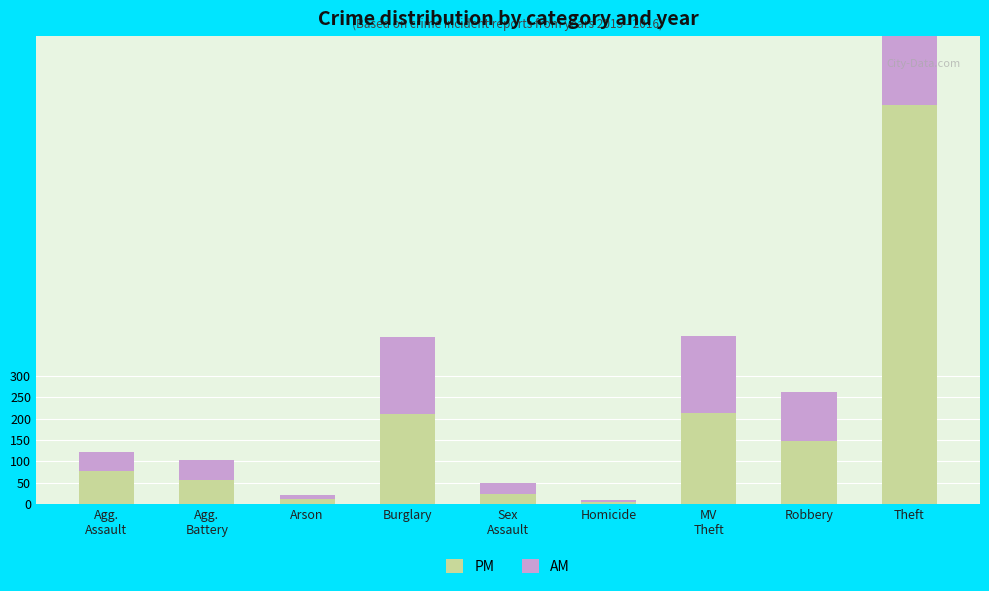

Which has a higher value, Robbery or Agg.
Assault?

Robbery